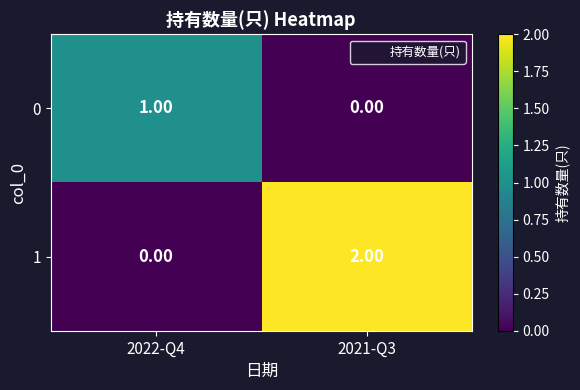

At which category is the sum across all series the highest?

2021-Q3